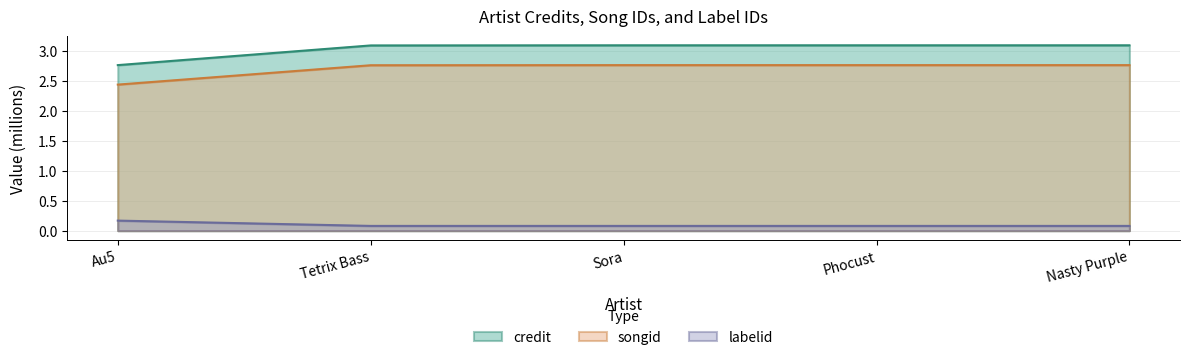

True or false: credit and labelid intersect in this chart.

False